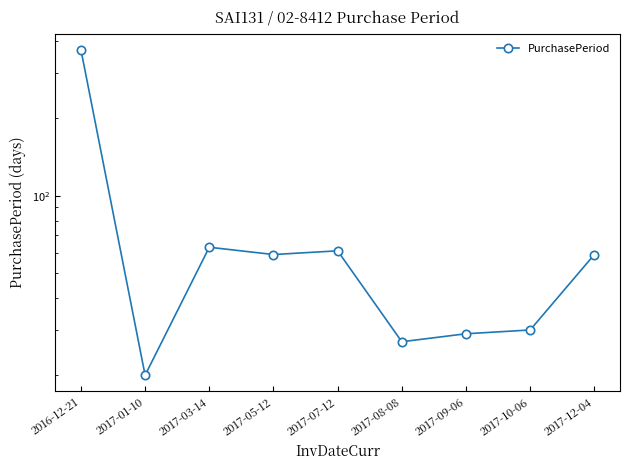

How many interior local peaks (higher than both neighbors) does the data have?

2